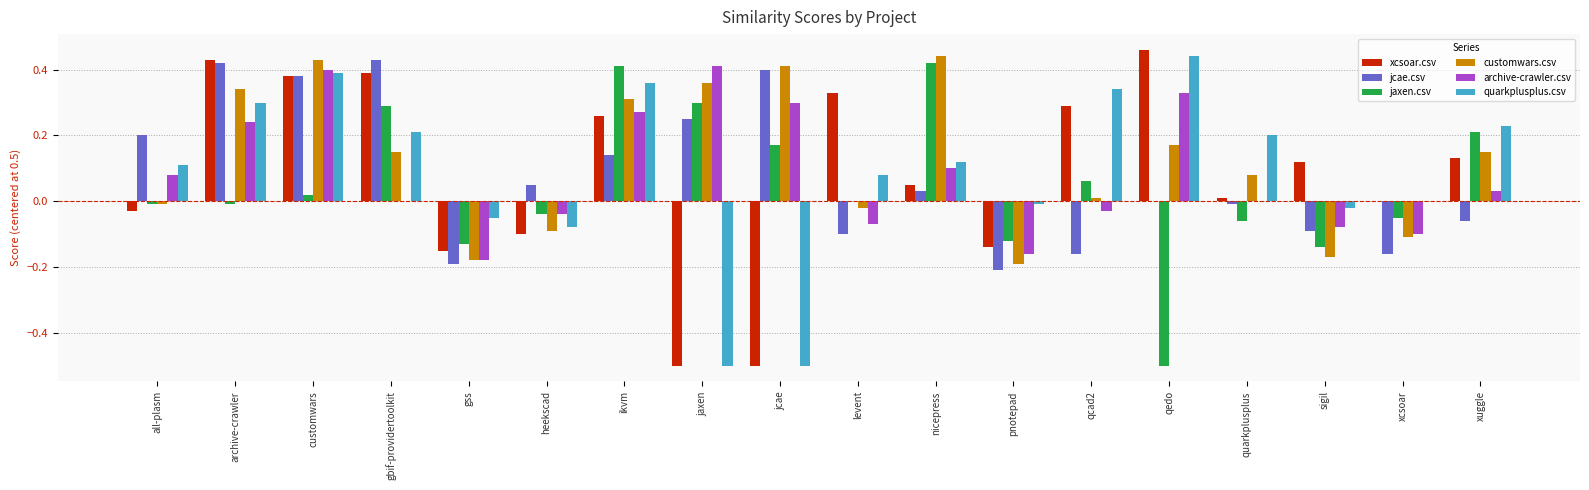

What is the total value across all series at gss?

-0.9